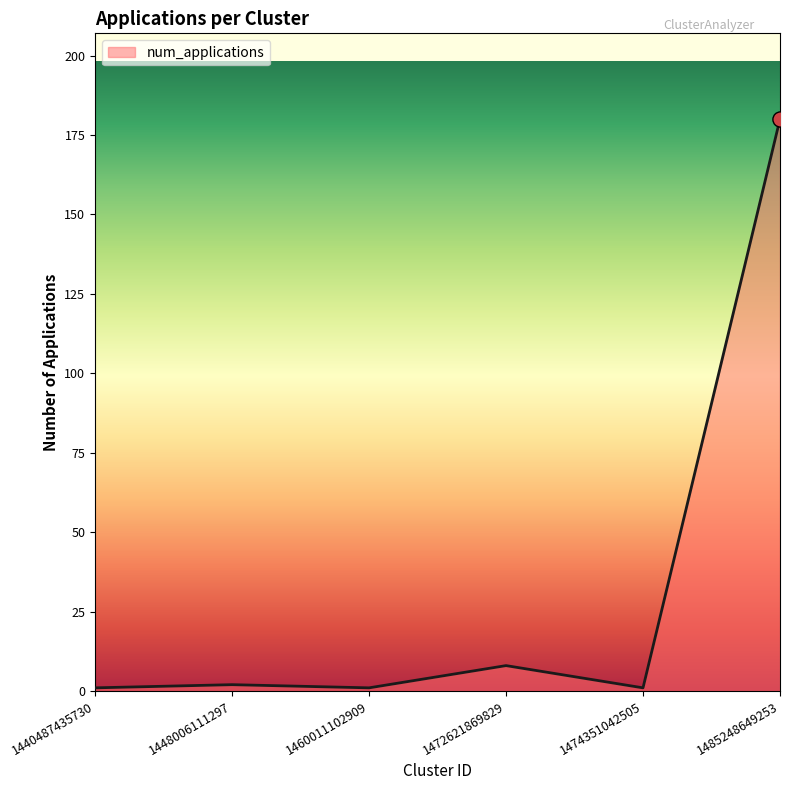

Which has a higher value, 1474351042505 or 1472621869829?

1472621869829